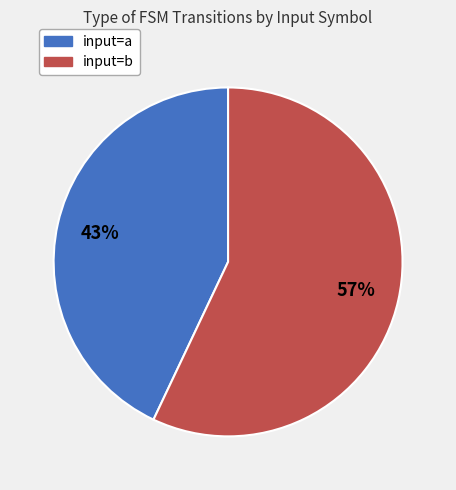

Which category has the biggest portion of the pie?

input=b